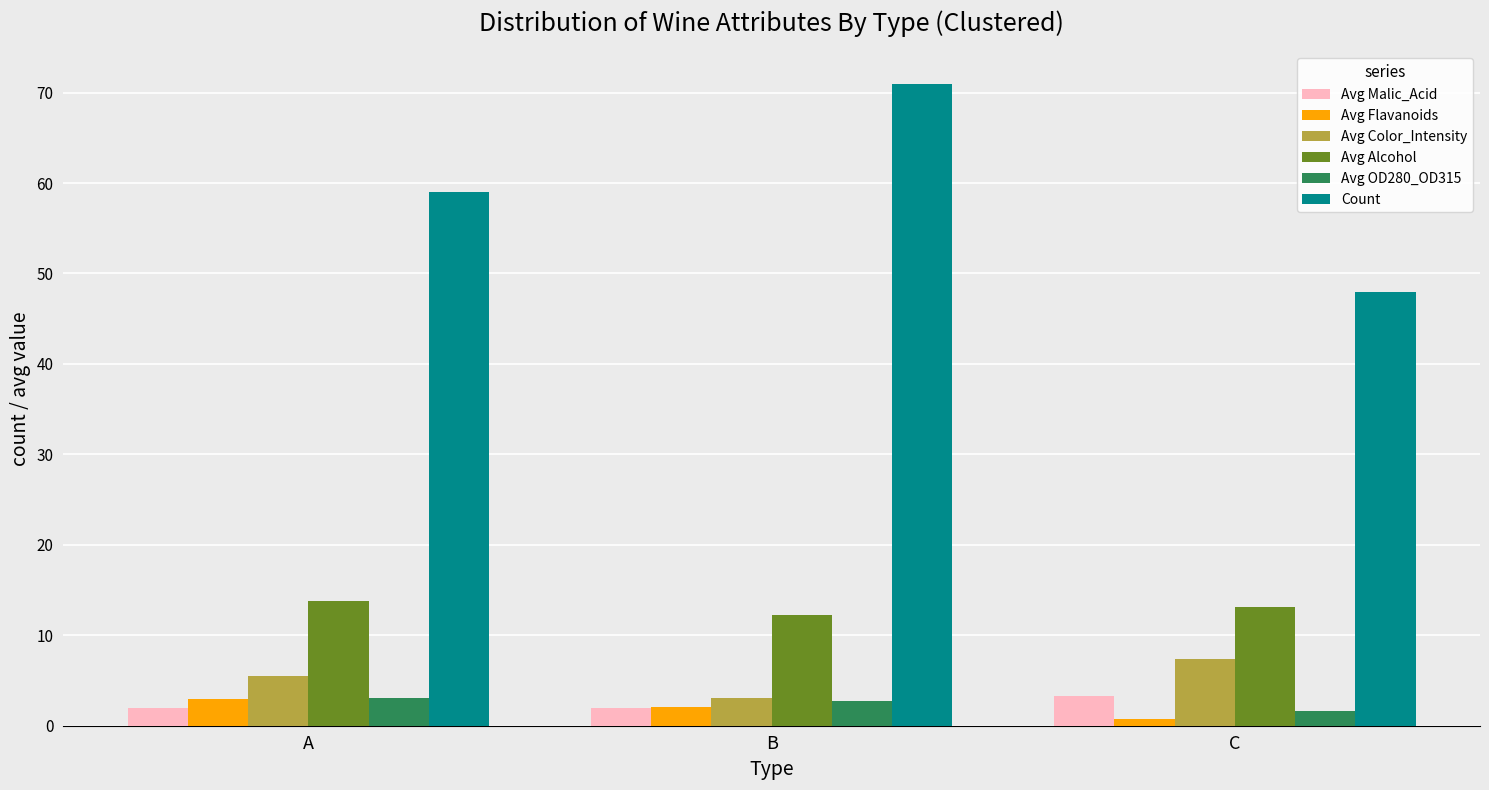

Which series has the largest range (max minus min)?

Count